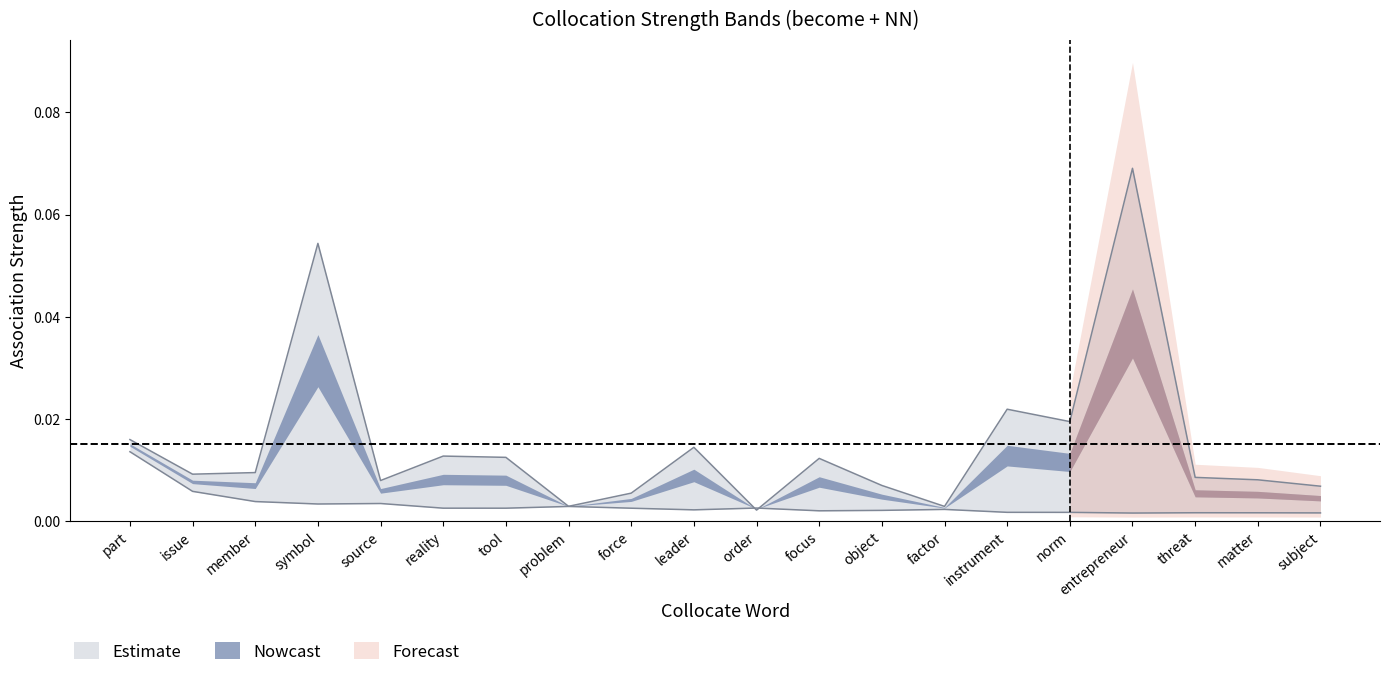

Which label corresponds to the smallest value in the chart?

entrepreneur